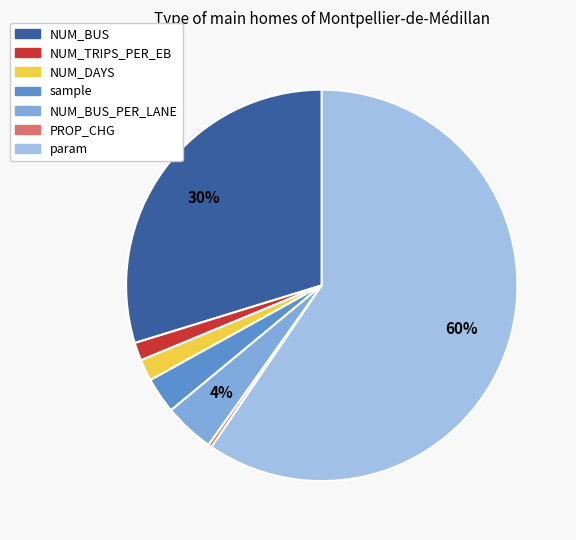

Count the number of slices in the pie.

7